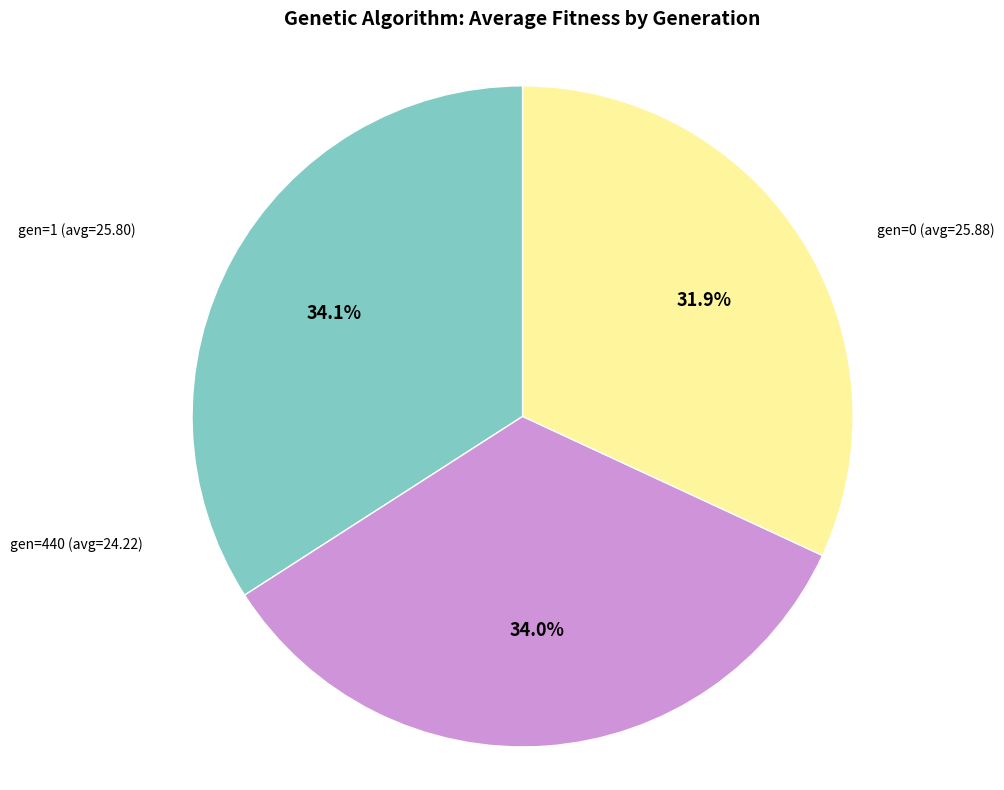

How many segments does this pie chart have?

3